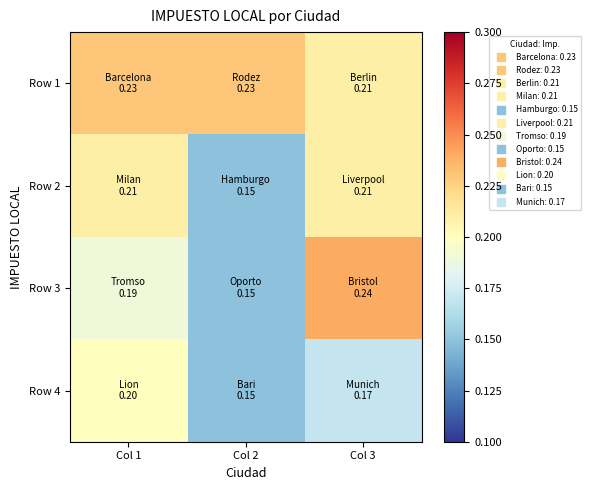

Which has a higher value, Col 1 or Col 2?

Col 1